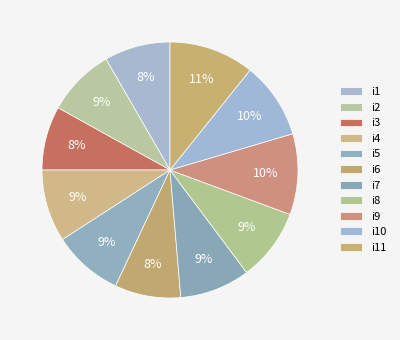

Approximately how many times larger is the value at i5 compared to i9?

0.9